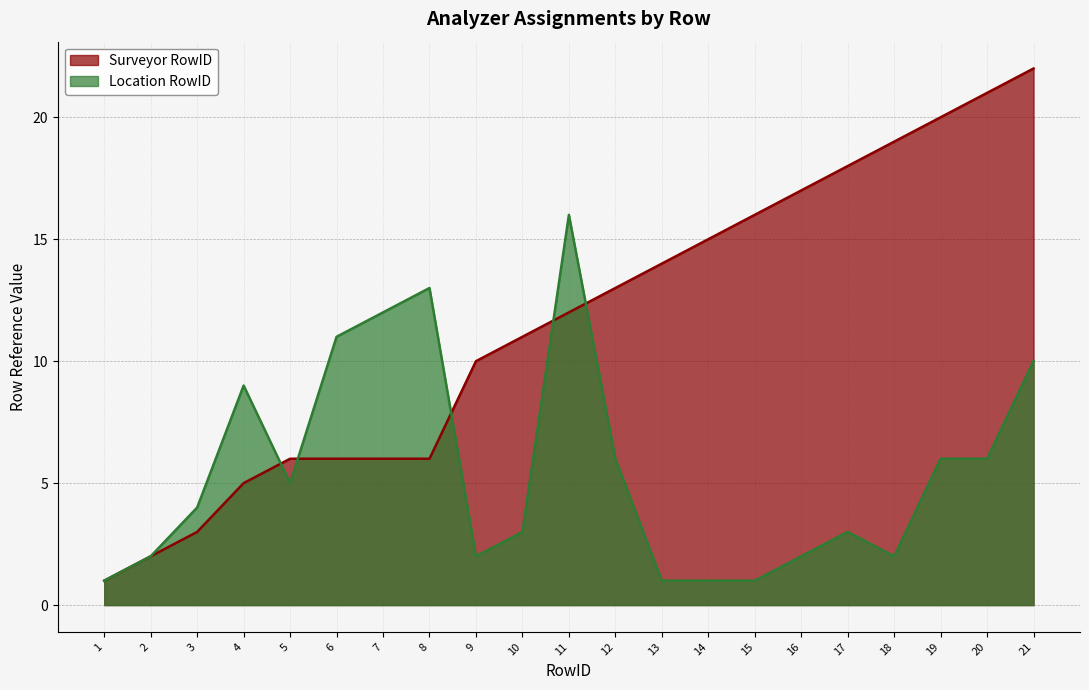

What is the total value across all series at 18?

21